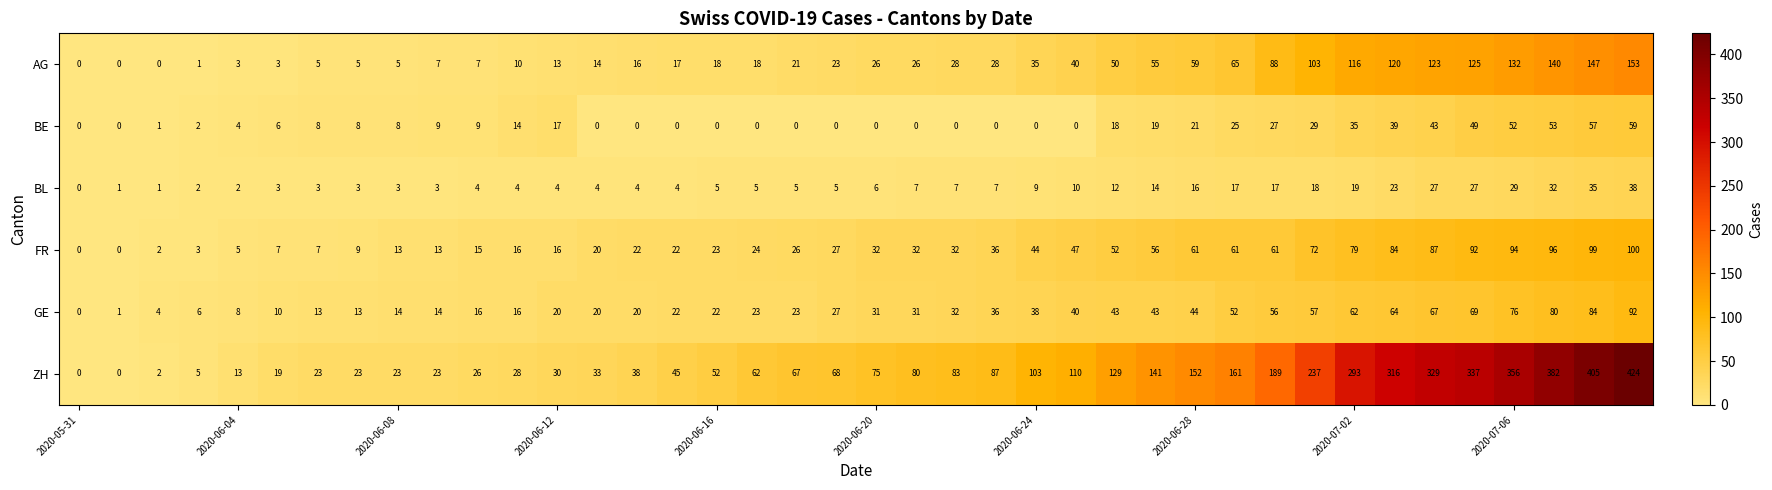

How many data points does each series have?

40